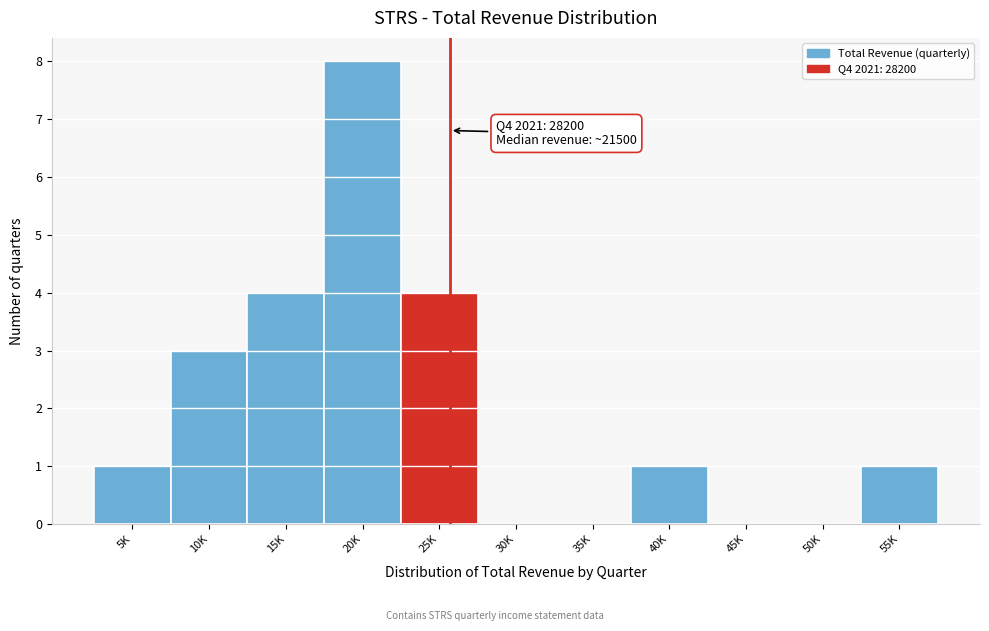

Reading left to right, what are all the values shown in this chart?

5K=1	10K=3	15K=4	20K=8	25K=4	30K=0	35K=0	40K=1	45K=0	50K=0	55K=1